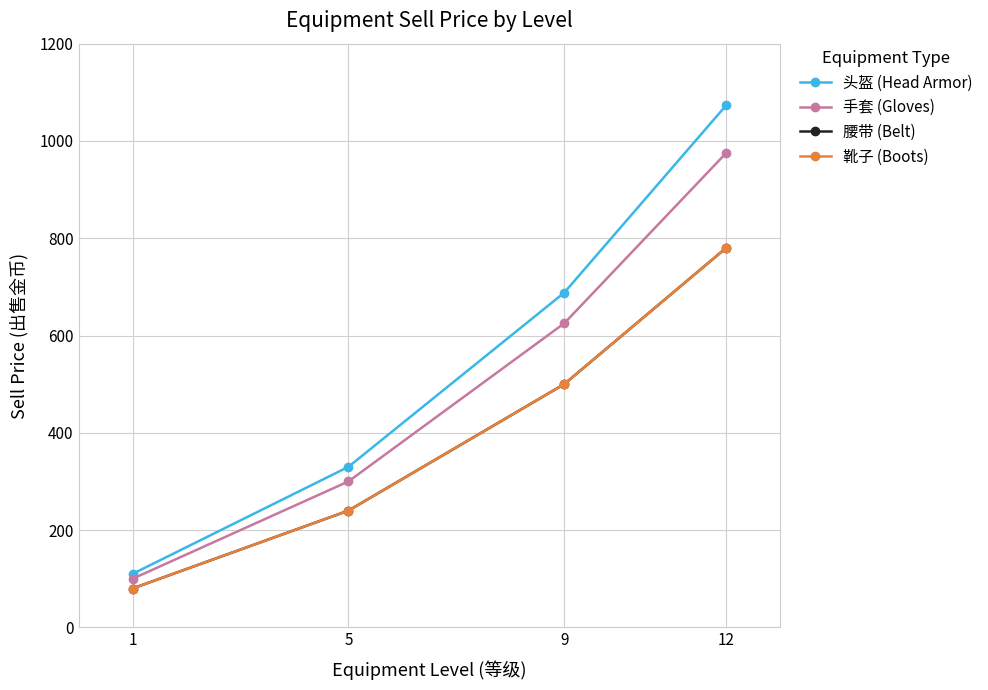

True or false: 头盔 (Head Armor) and 腰带 (Belt) intersect in this chart.

False